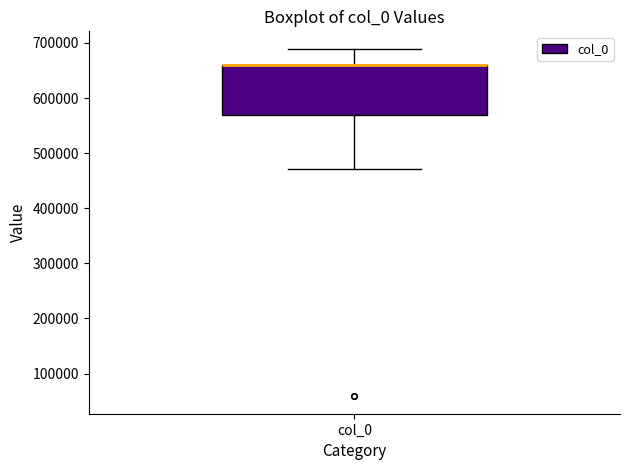

Where is the lower edge of the box for col_0 on the y-axis? The values are not printed on the chart, so give them approximately, as read against the axis.

570000